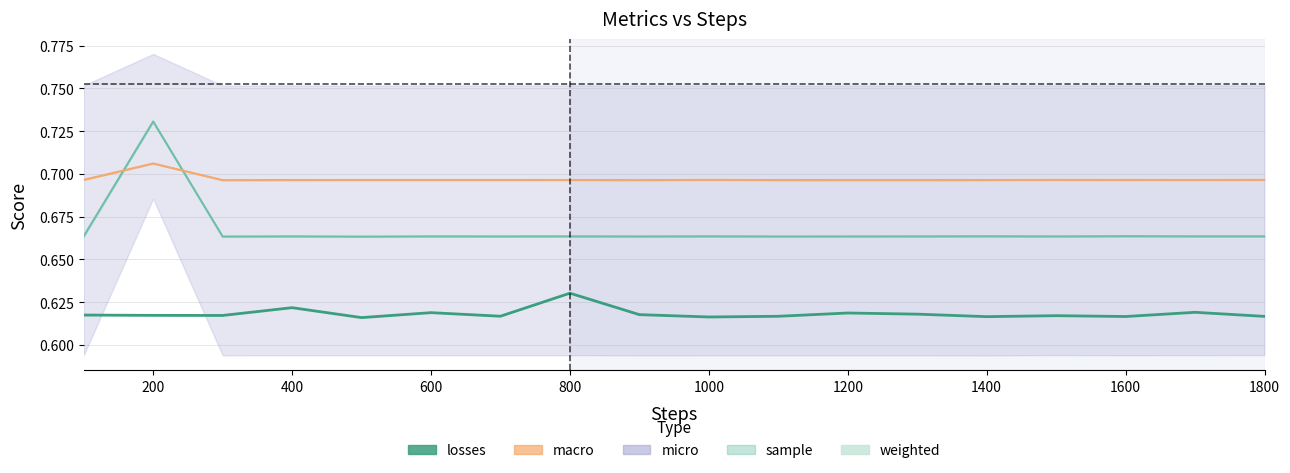

What is the approximate value of losses at 1600?

0.6